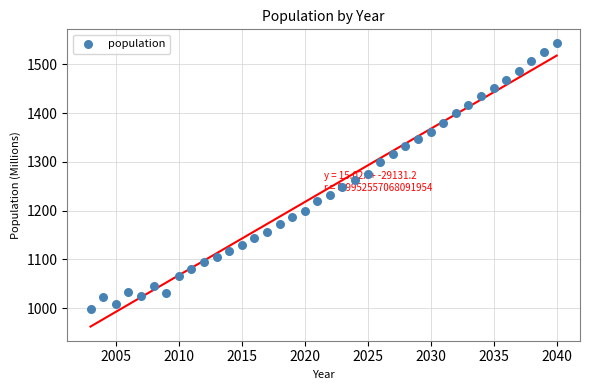

What is the range of Y values (max minus min)?

544